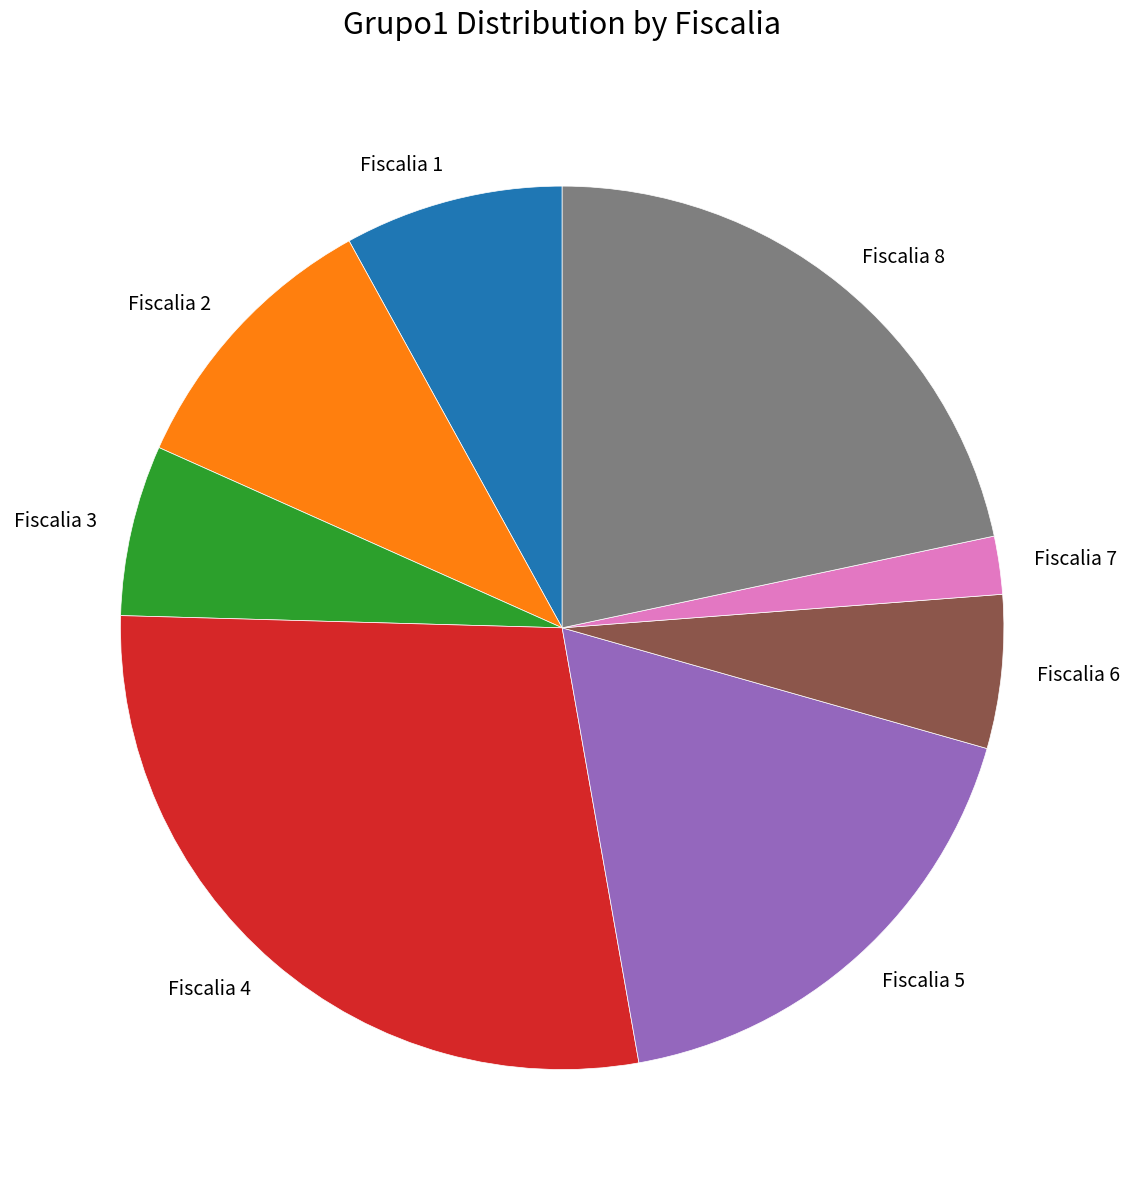

Is there any slice that represents more than half of the pie?

No